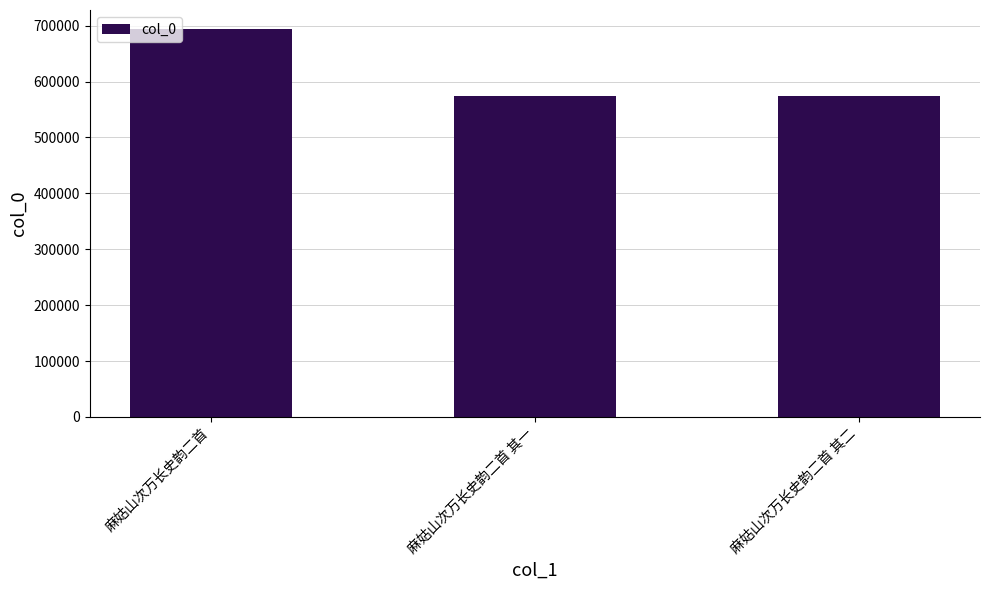

What is the minimum value shown in the chart?

573949